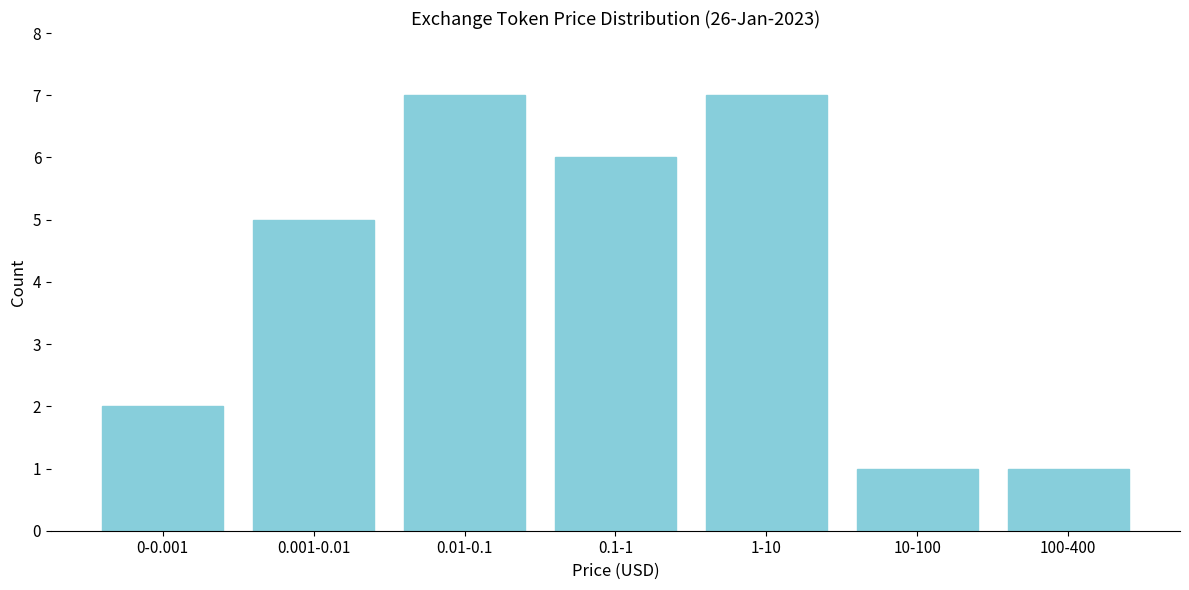

Reading right to left, what are all the values shown in this chart?

100-400=1	10-100=1	1-10=7	0.1-1=6	0.01-0.1=7	0.001-0.01=5	0-0.001=2